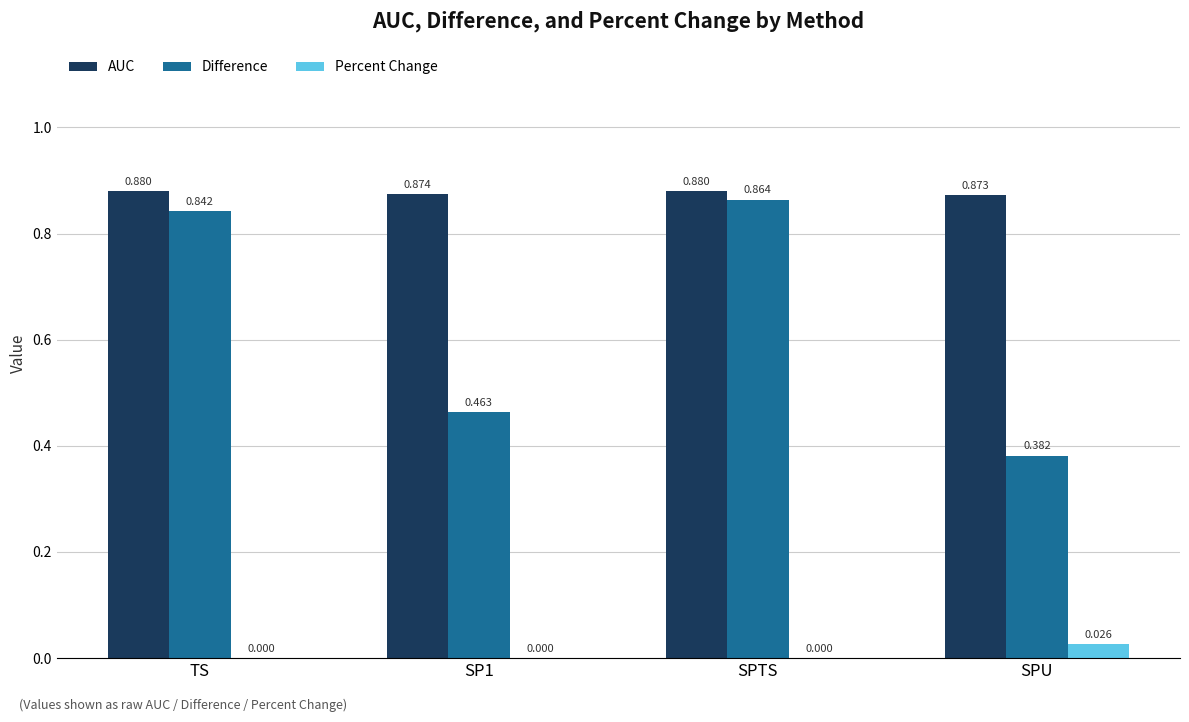

Between TS and SPTS, which series saw the biggest shift?

Difference